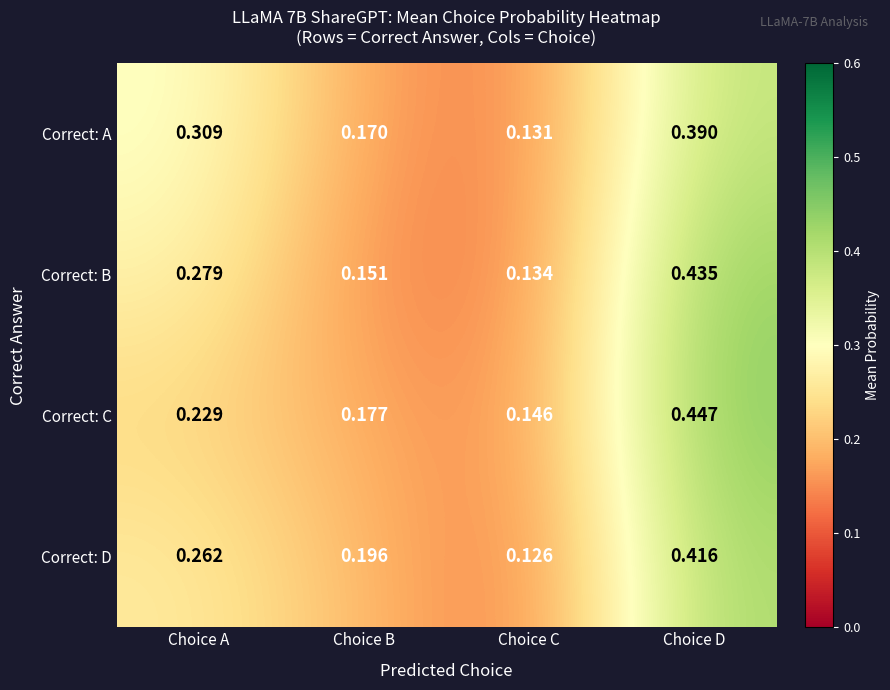

Which series changed the most between Choice A and Choice D?

Correct: C